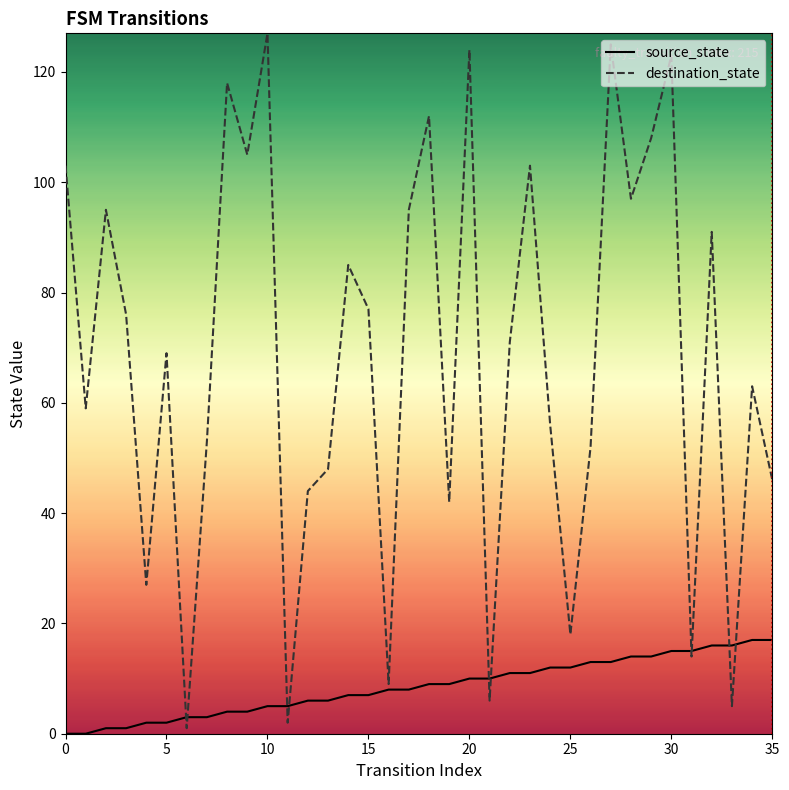

Which series has the widest spread of values?

destination_state